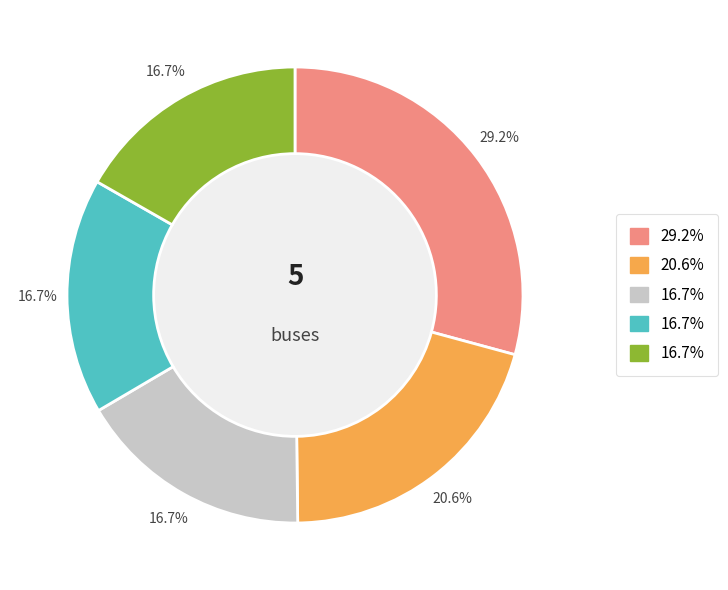

Is there a majority slice in this chart?

No